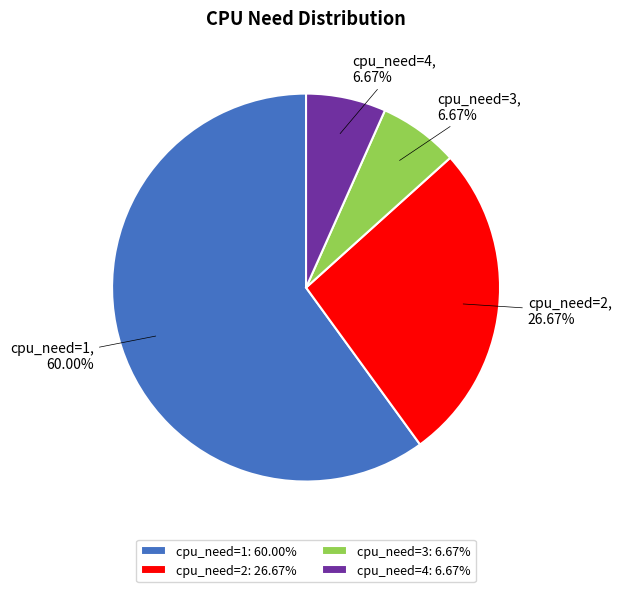

To the nearest percent, what is the combined percentage of cpu_need=3 and cpu_need=1?

67%